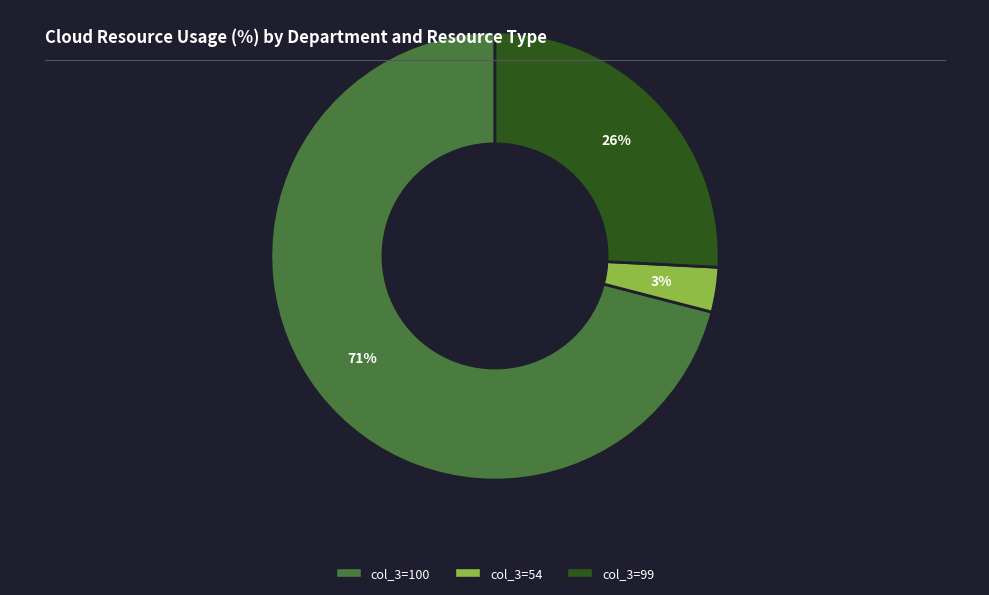

Is it true that col_3=54 is 3% of the pie?

True